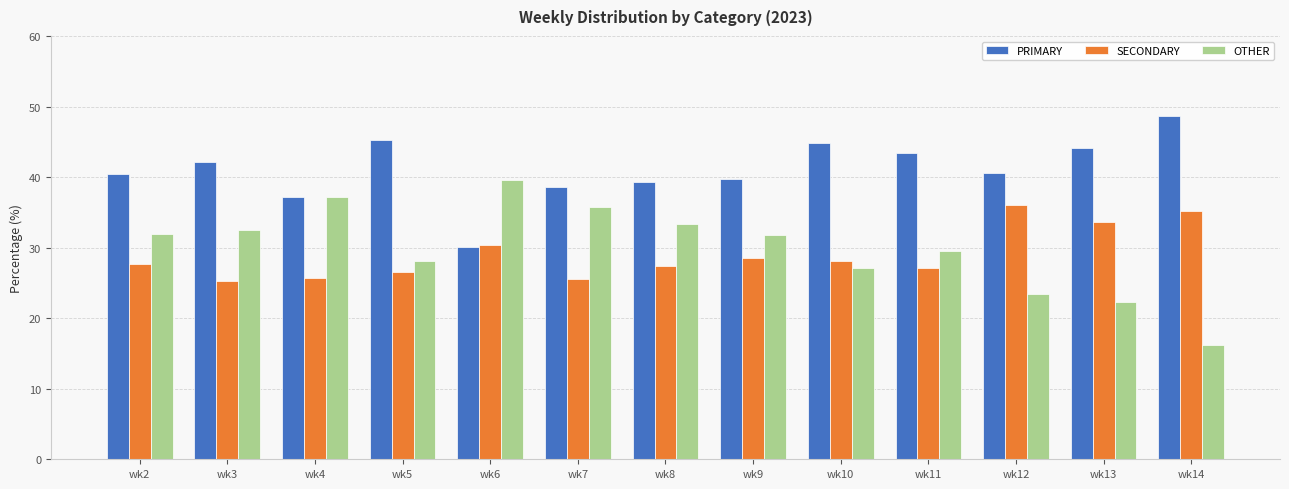

Which series has the largest total across all categories?

PRIMARY